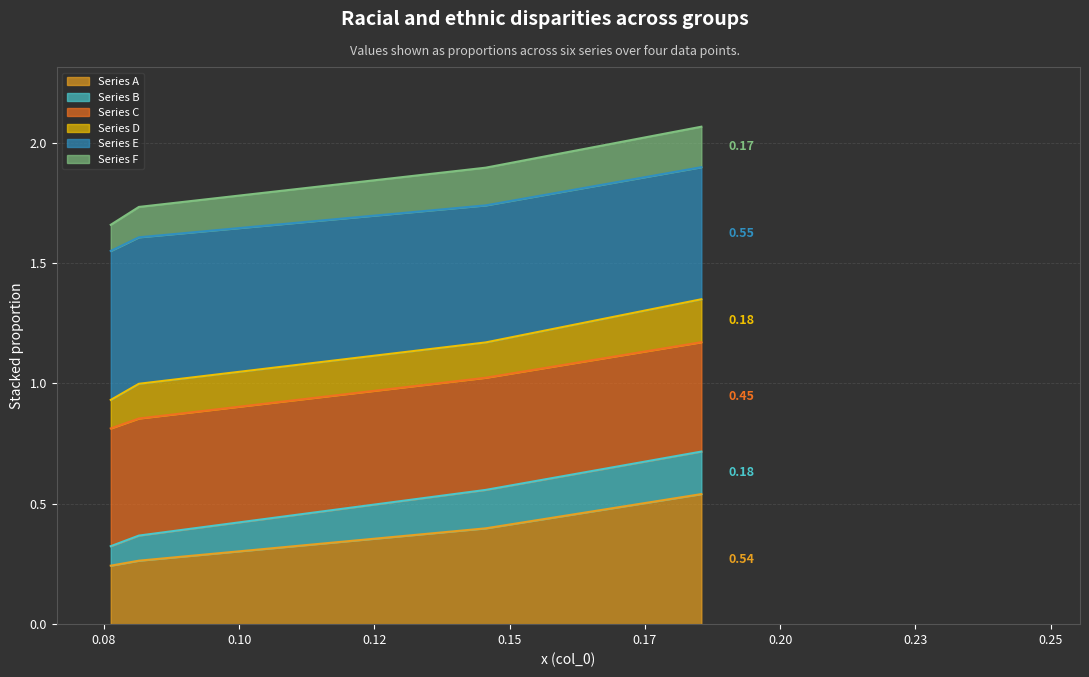

True or false: col_3 has more than 2 points higher than both neighbors.

False